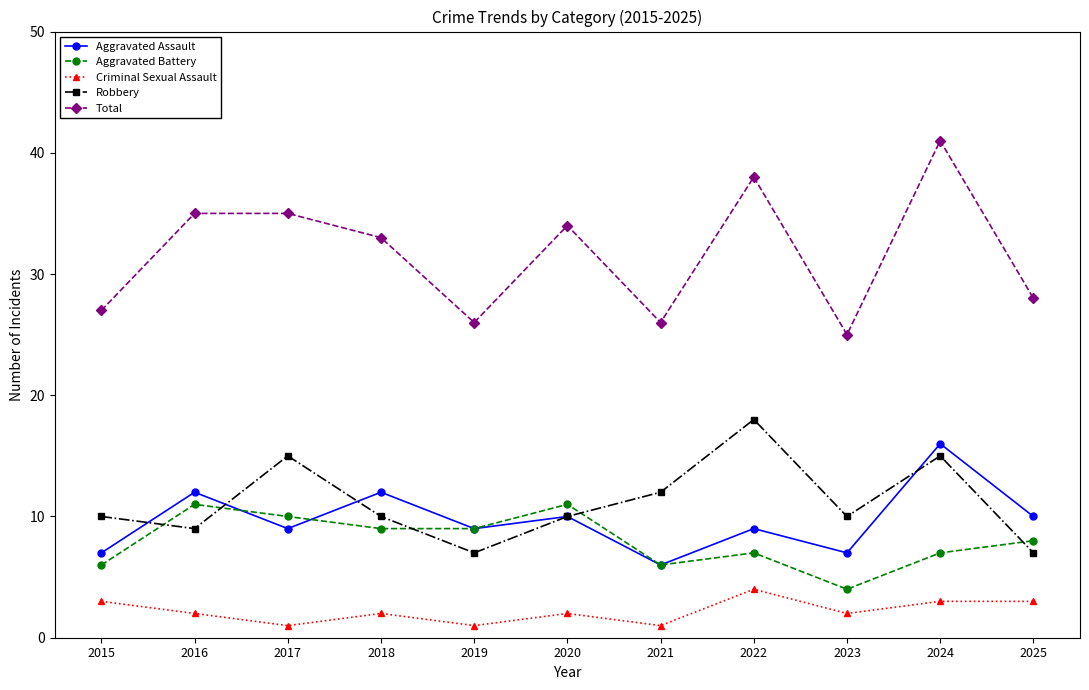

How many categories are shown in the chart?

11